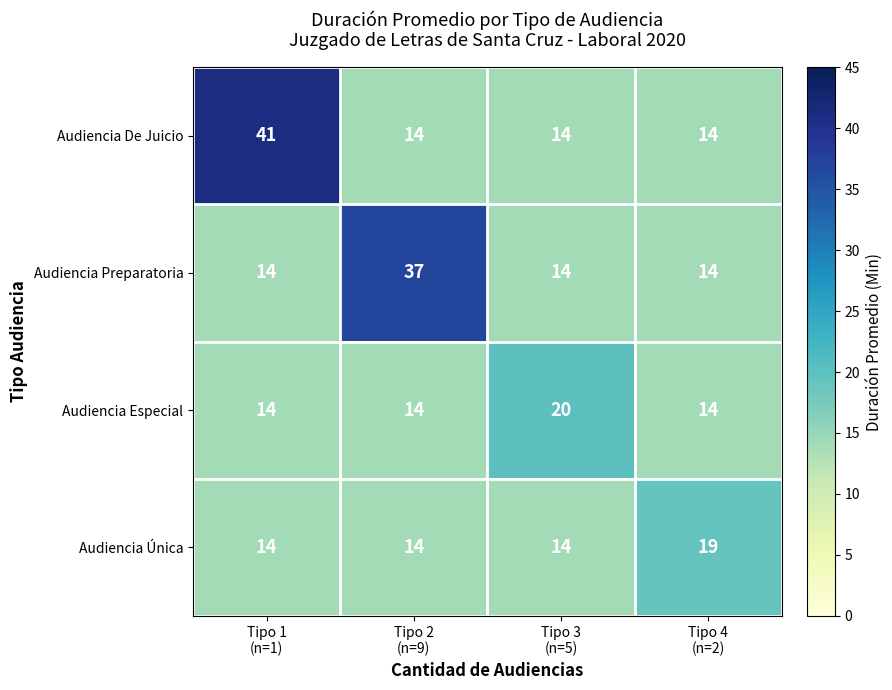

At which category is the sum across all series the highest?

Tipo 1
(n=1)